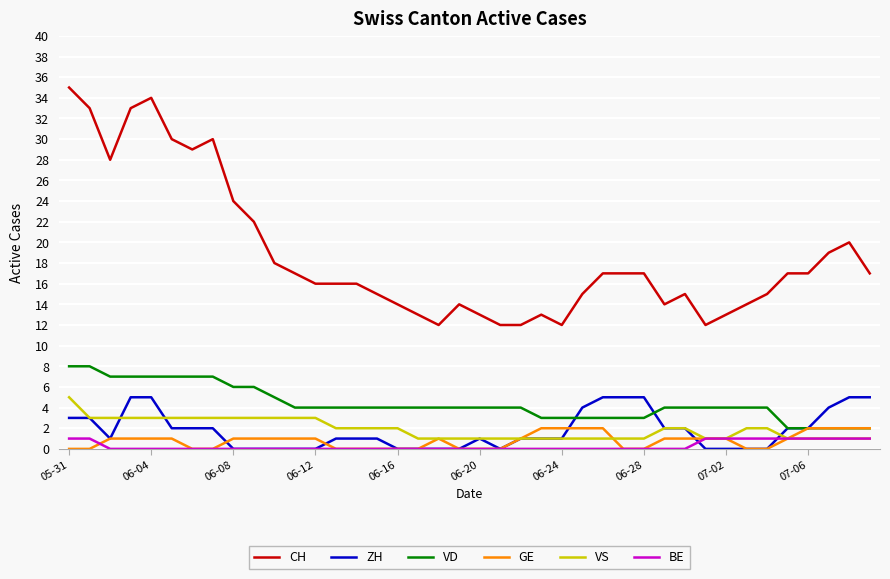

Which series has the largest range (max minus min)?

CH